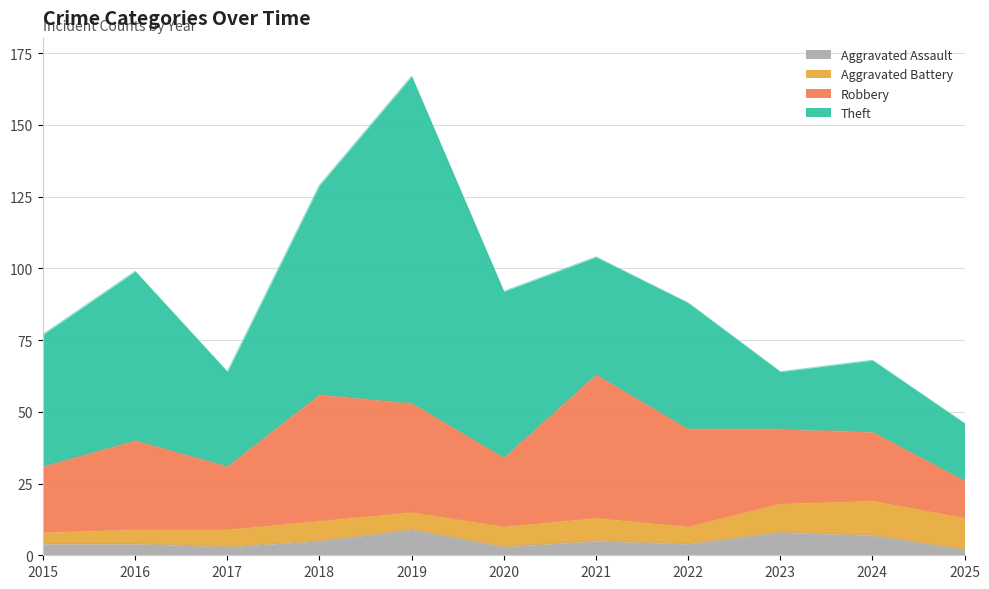

True or false: Robbery and Aggravated Battery intersect in this chart.

False